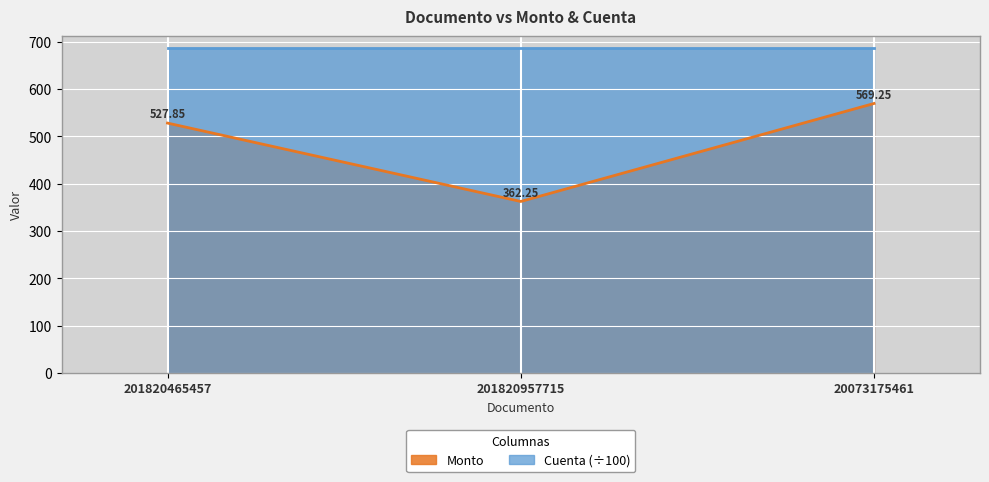

What is the value of the 2nd point from the left?

362.2